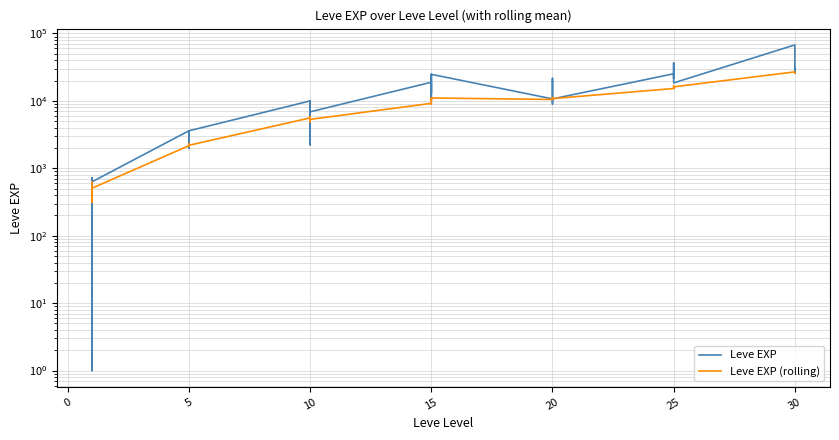

True or false: Leve EXP and Leve EXP (rolling) intersect in this chart.

True